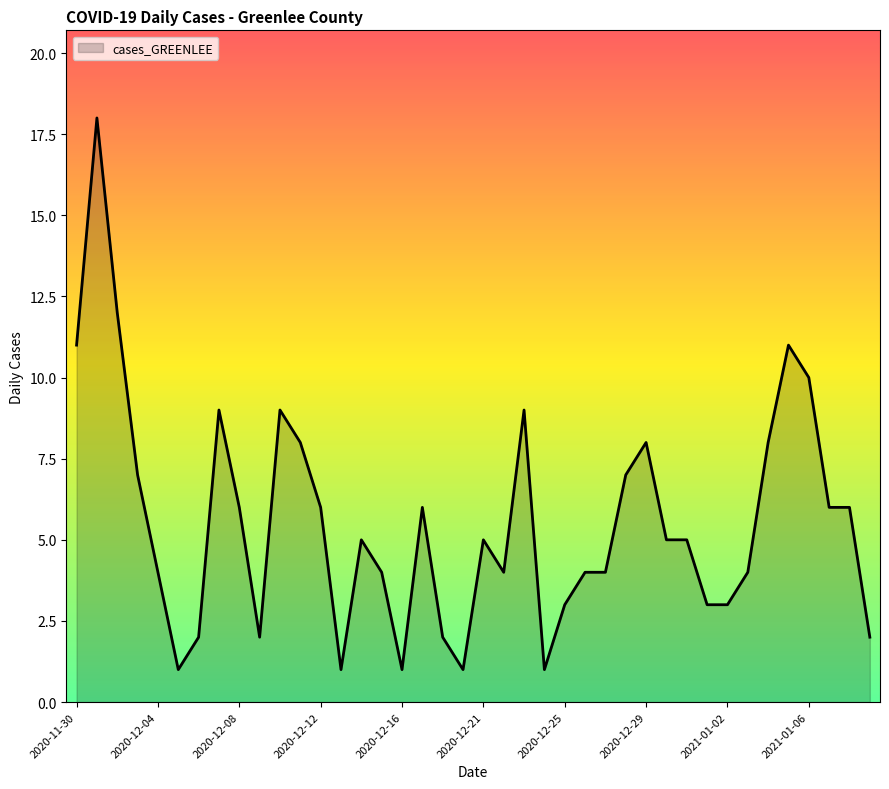

What is the maximum value shown in the chart?

18